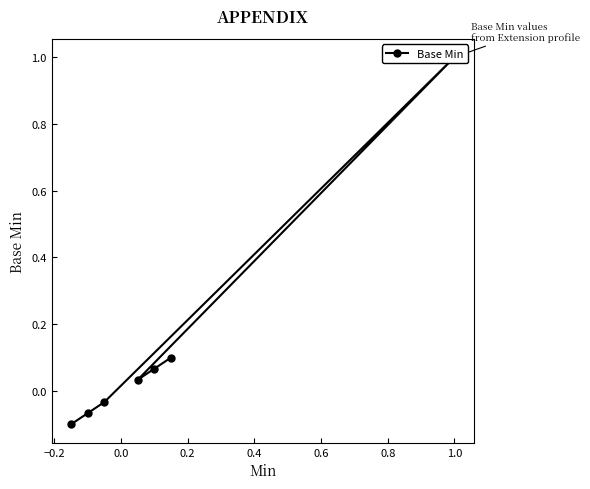

How many values are below 0?

3